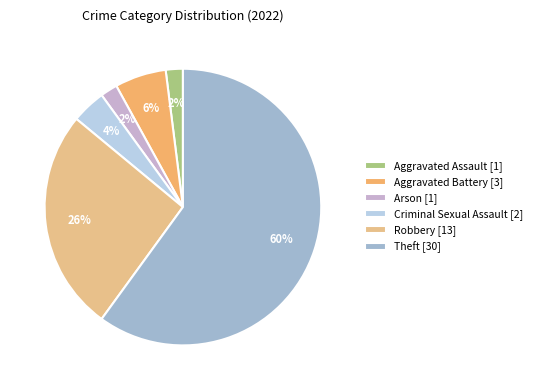

How many slices are in this pie chart?

6